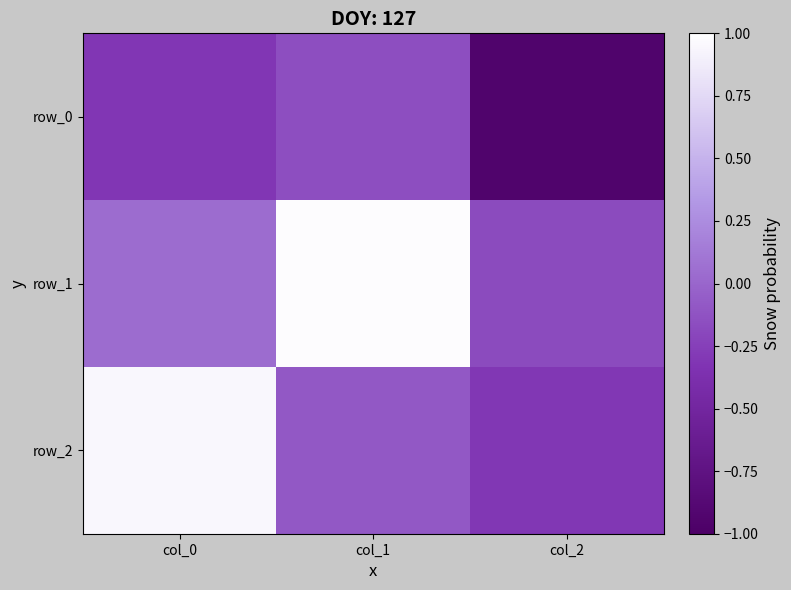

What is the difference between the row_2 values at col_1 and col_0?

1.0